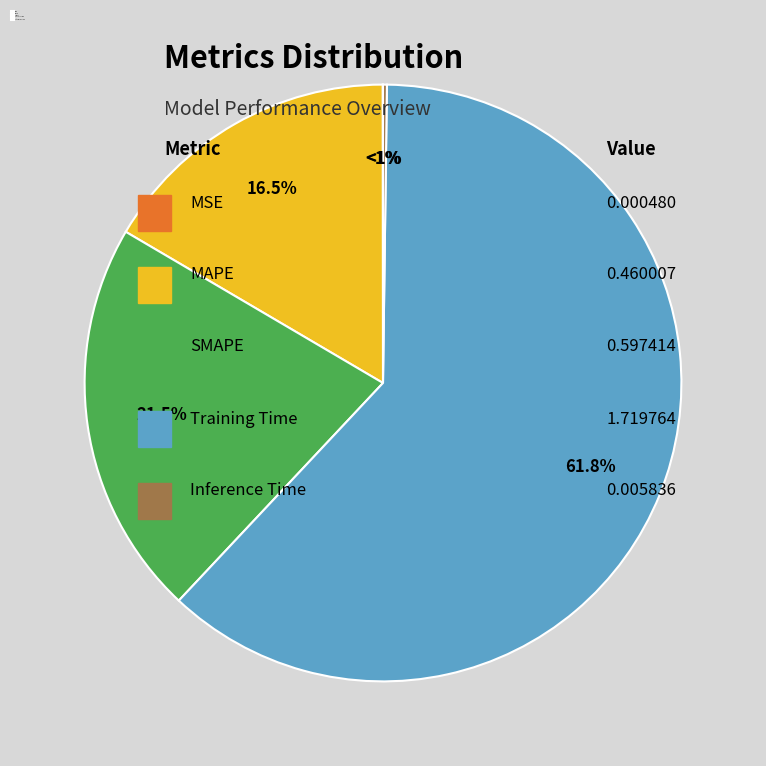

To the nearest percent, what portion does Training Time represent?

62%